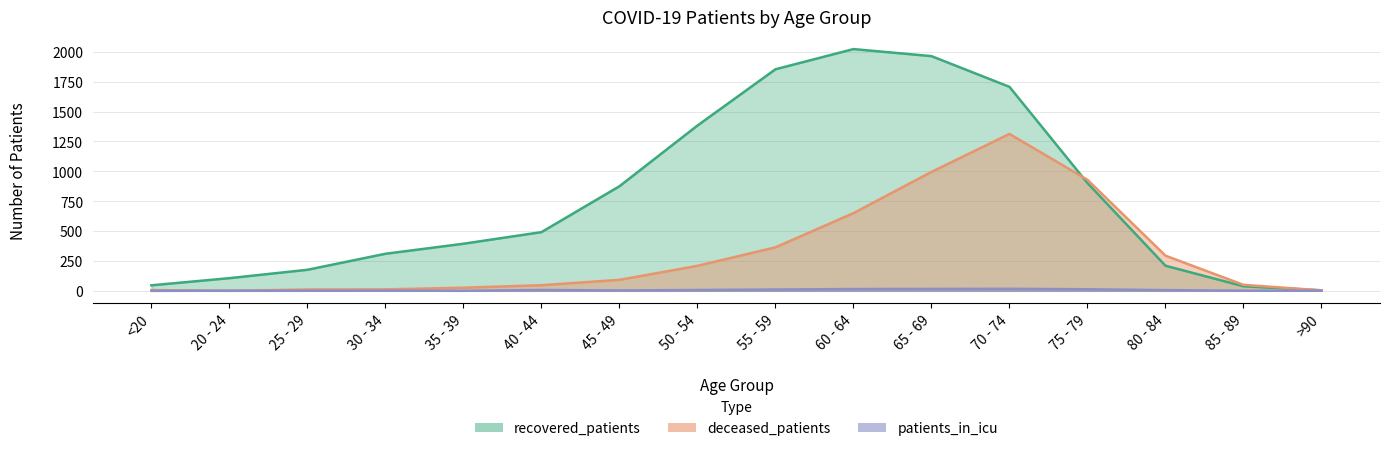

Is the value of recovered_patients at 45 - 49 greater than the value of patients_in_icu at 50 - 54?

Yes